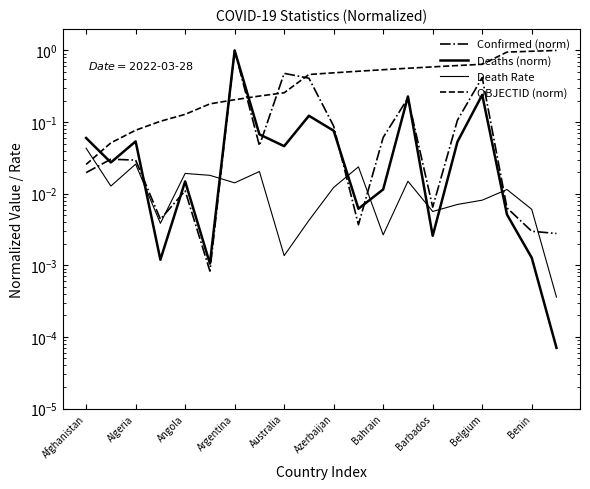

Rank the series at Azerbaijan from highest to lowest value.

OBJECTID (norm), Confirmed (norm), Deaths (norm), Death Rate